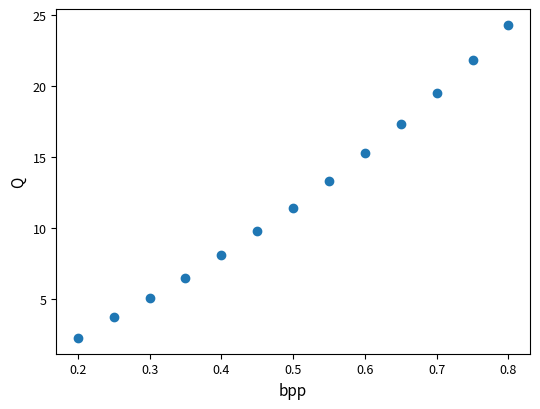

What Y value in the scatter plot is closest to 13?

13.3